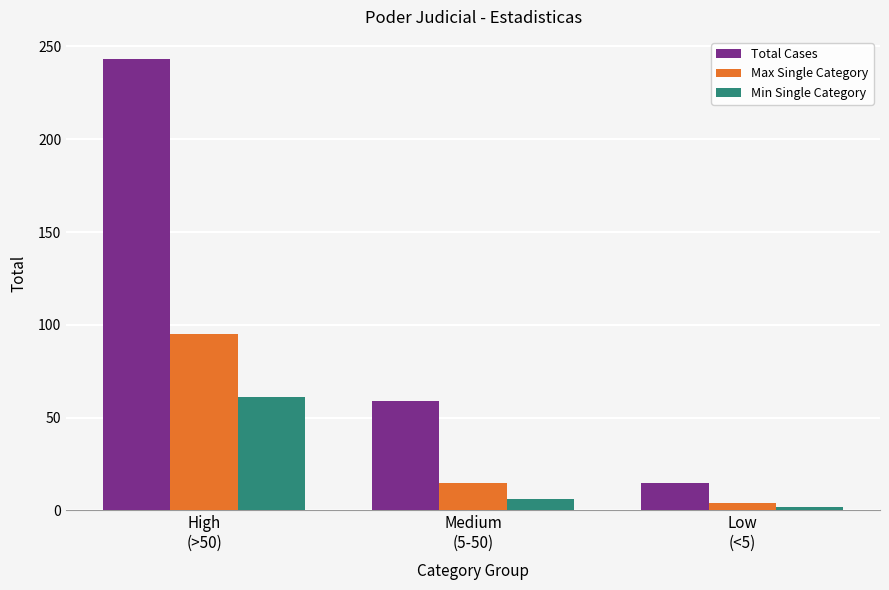

Which series has the largest range (max minus min)?

Total Cases